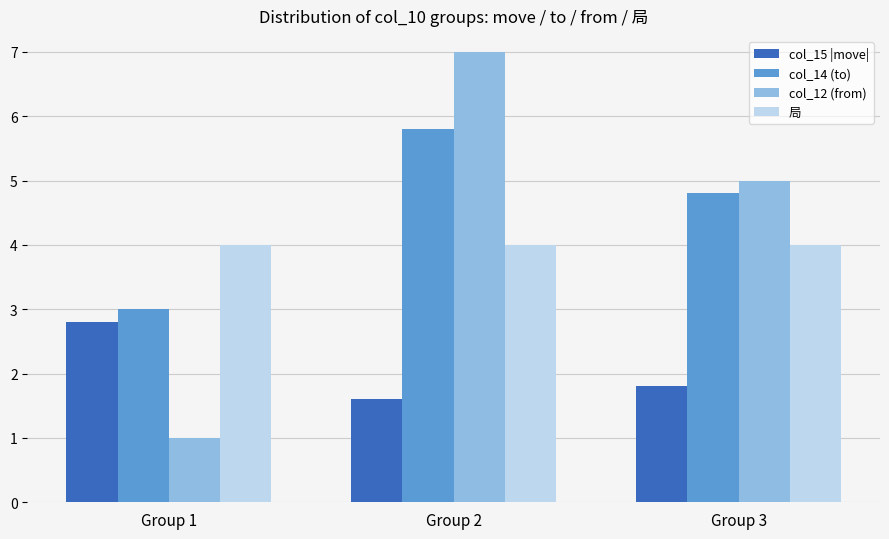

True or false: 局 has a value of 4.0 at Group 1.

True